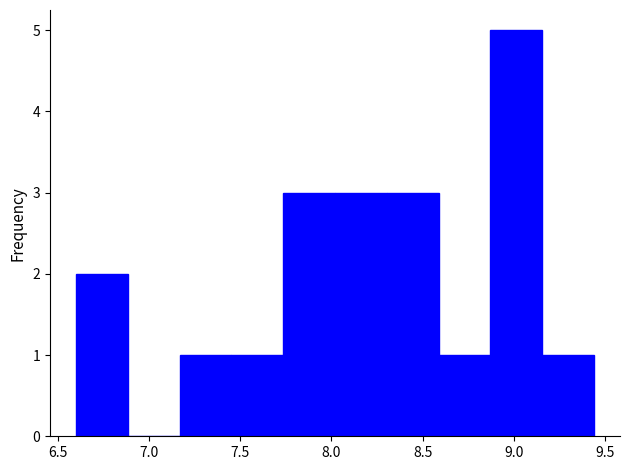

Which range on the x-axis has the tallest bar?

8.85 to 9.15